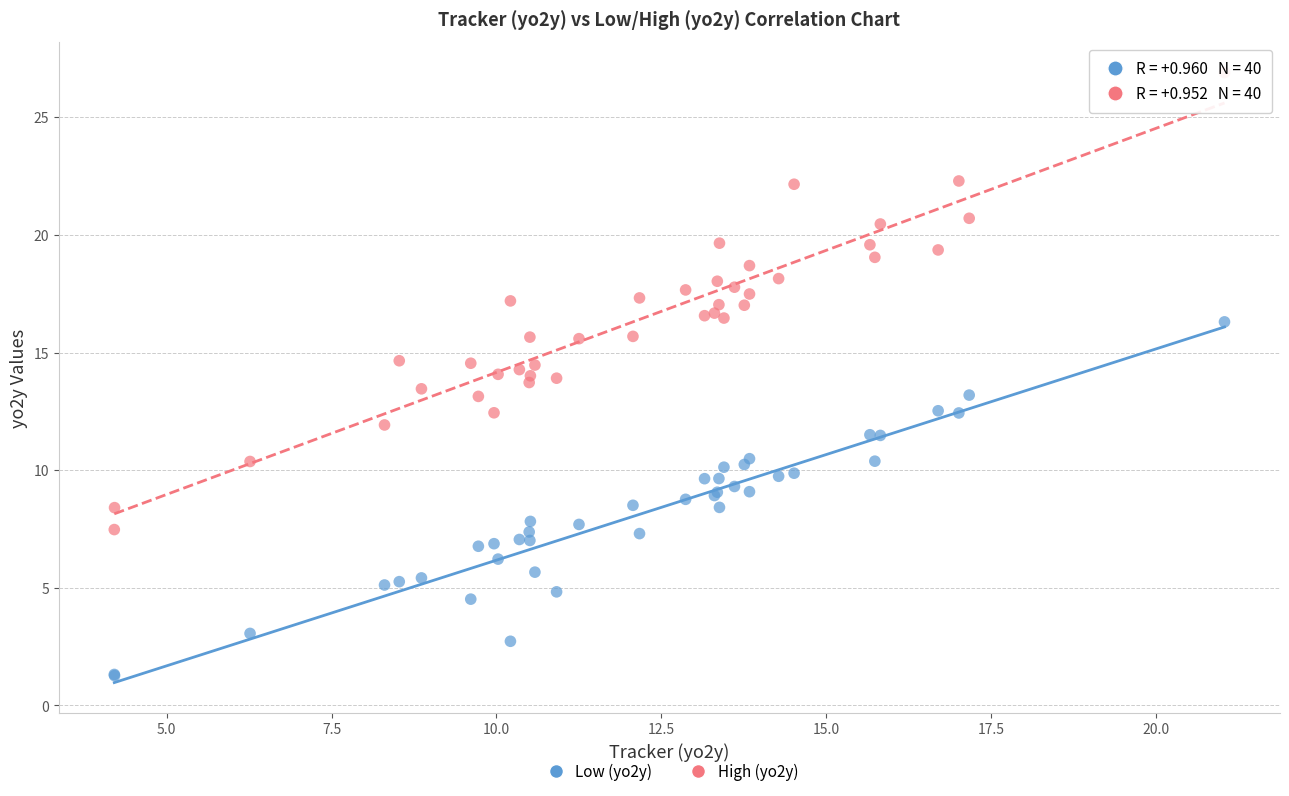

Which series reaches the maximum Y coordinate?

High (yo2y)